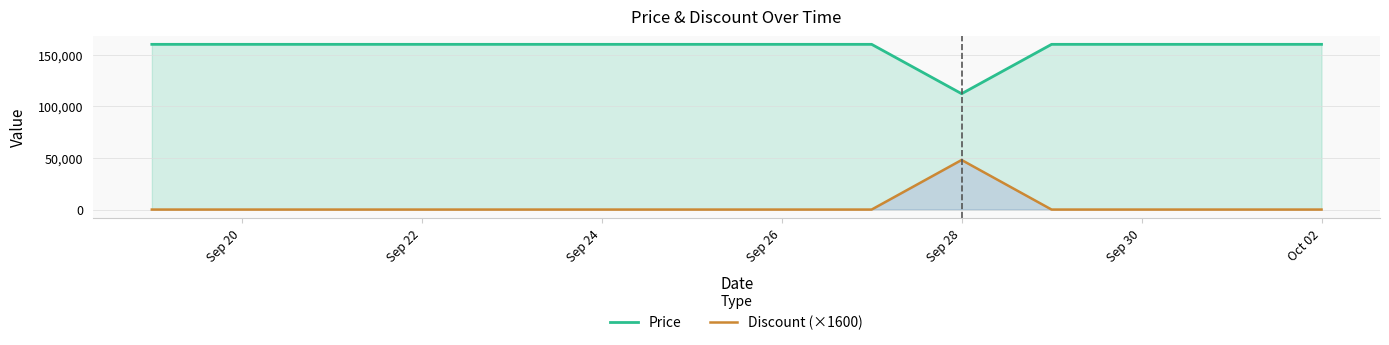

True or false: Discount (×1600) and Price cross at least once.

False